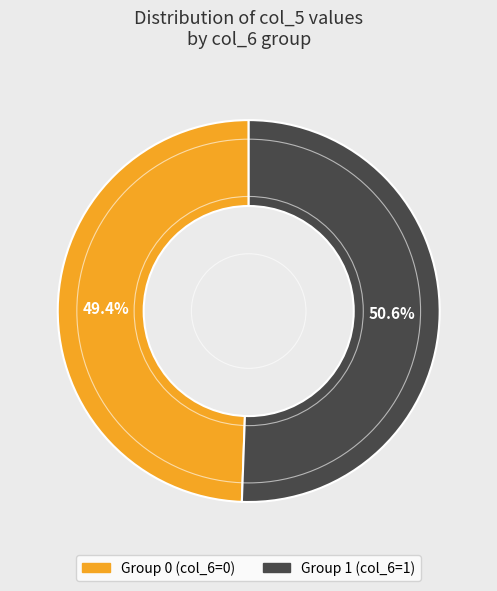

Is there any slice that represents more than half of the pie?

Yes